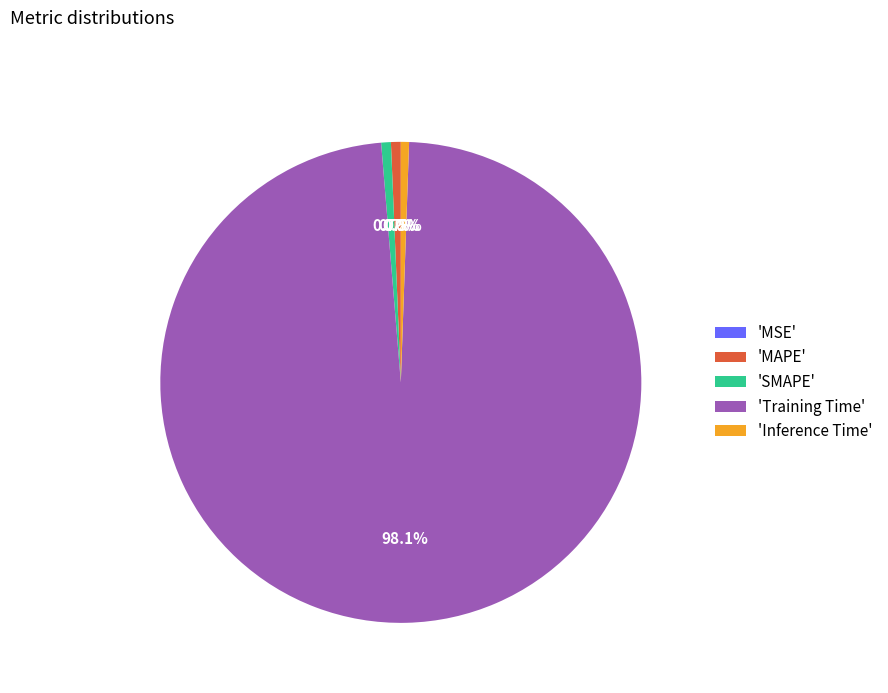

What is the largest slice in the pie chart?

'Training Time'